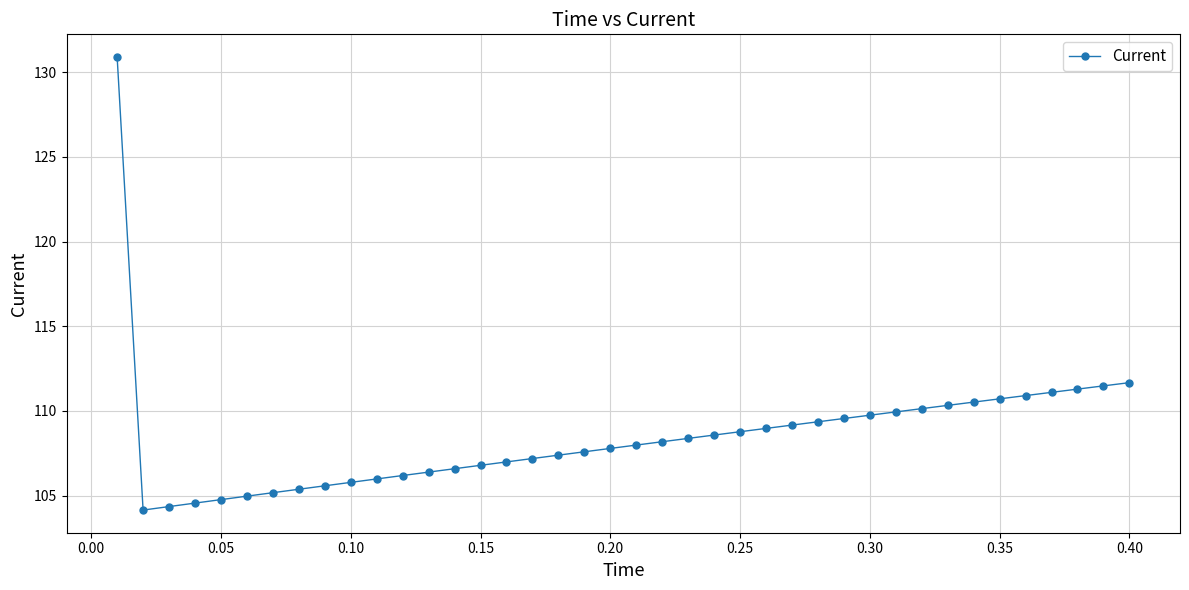

What is the value of the 23rd point from the left?

108.4